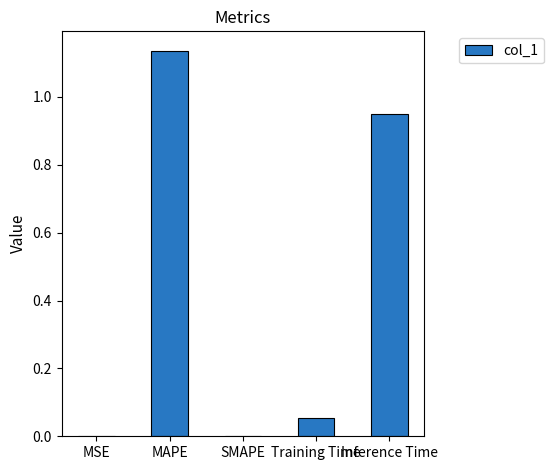

How many categories are shown in the chart?

5